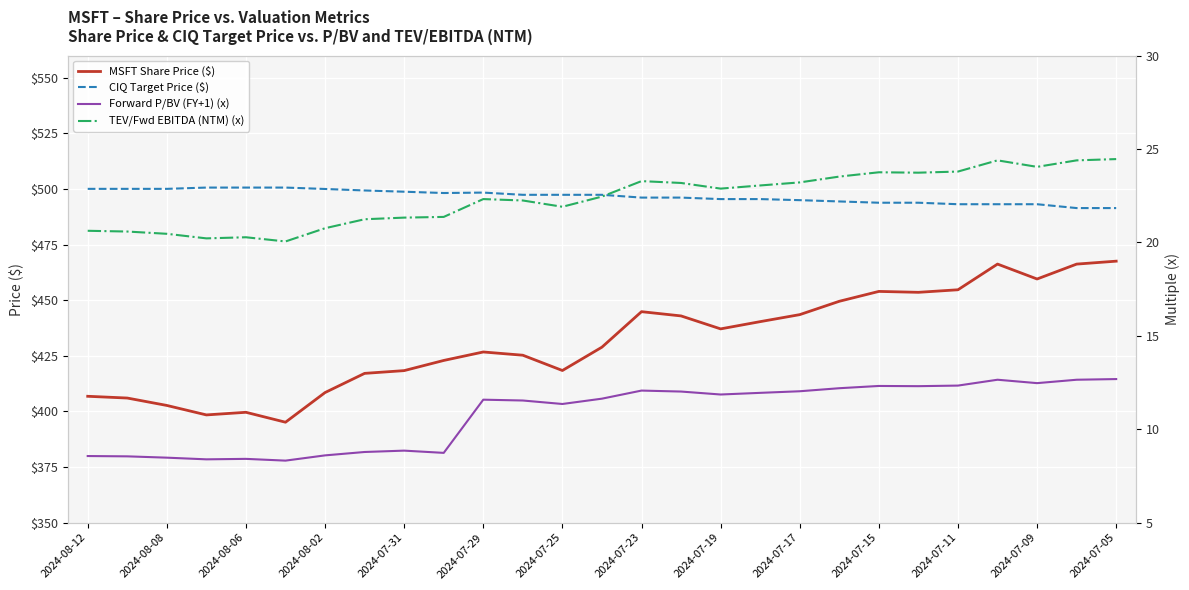

The value of CIQ Target Price ($) at 2024-08-08 is 206.1. True or false?

False